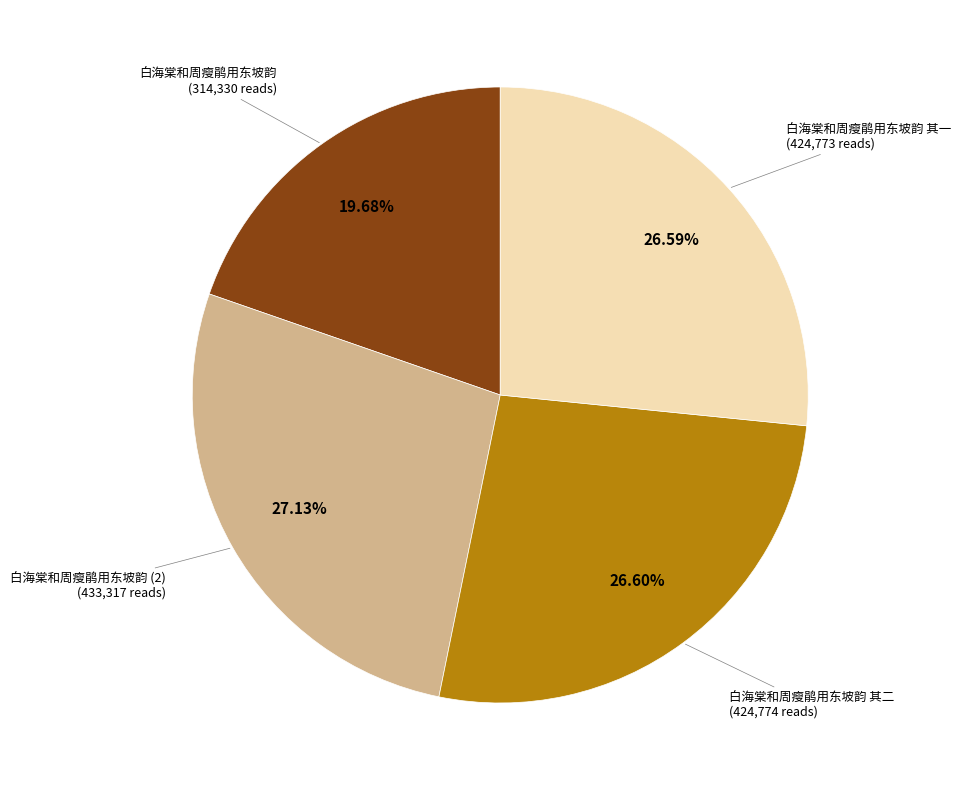

Is there any slice that represents more than half of the pie?

No